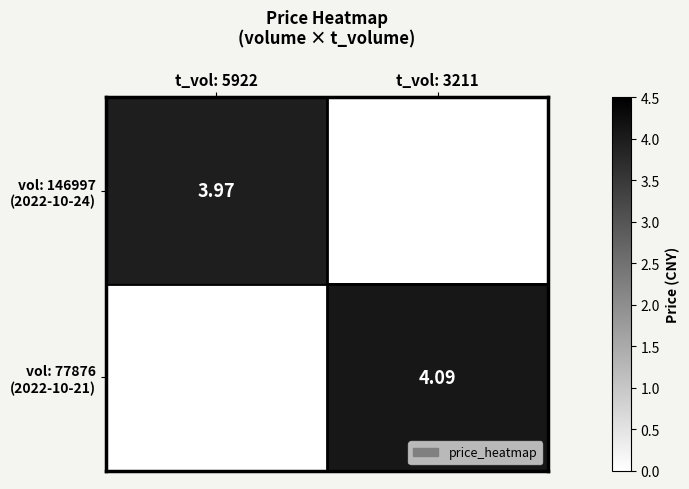

At which category is the sum across all series the highest?

t_vol: 3211